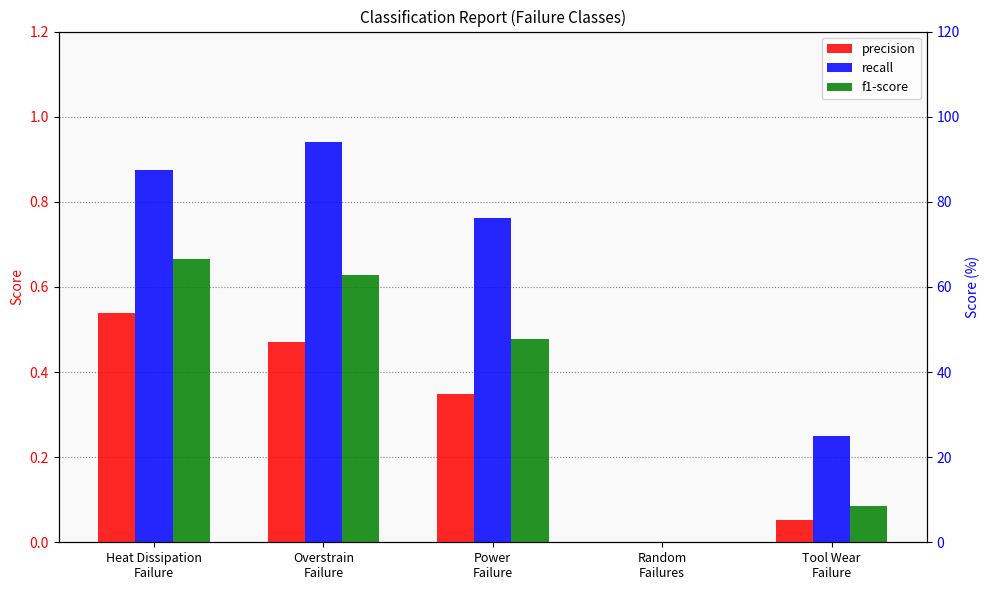

How many data points in recall are above 0?

4